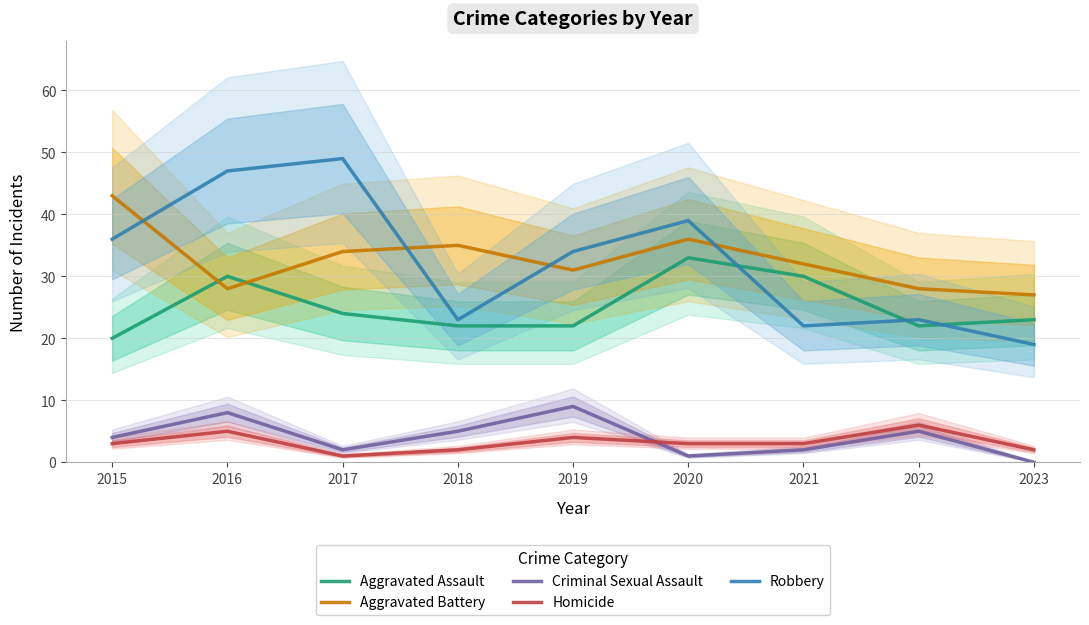

True or false: Robbery and Homicide cross at least once.

False